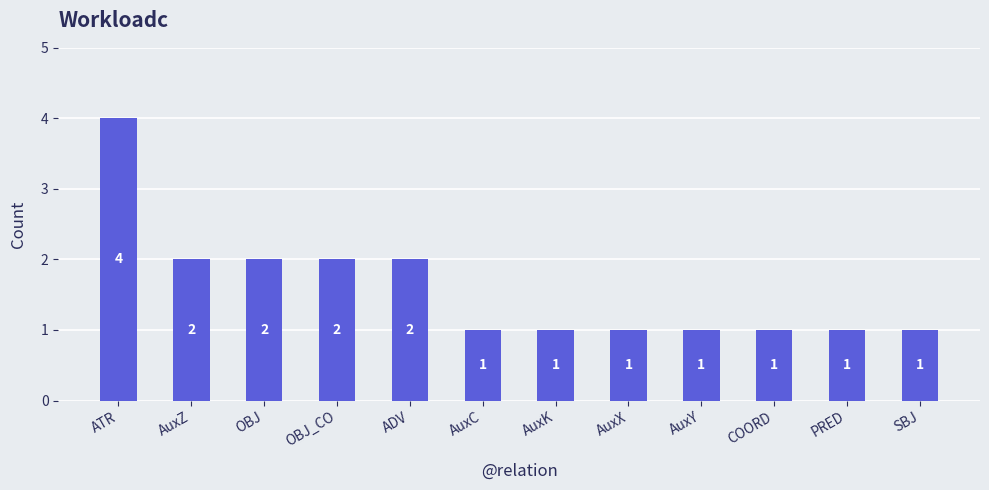

What is the sum of the values at ATR and OBJ_CO?

6